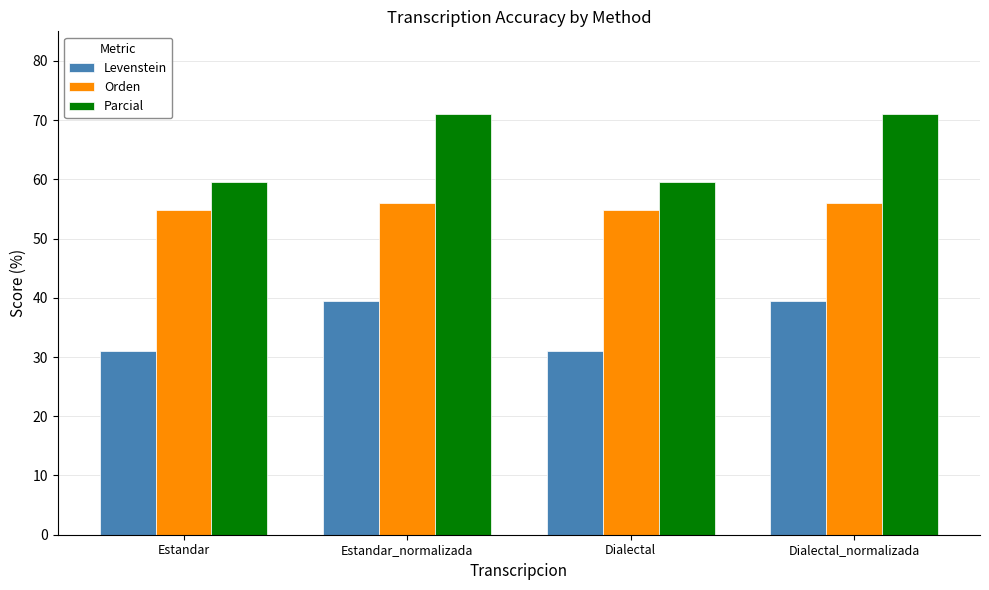

Read the Levenstein value at Estandar.

31.0